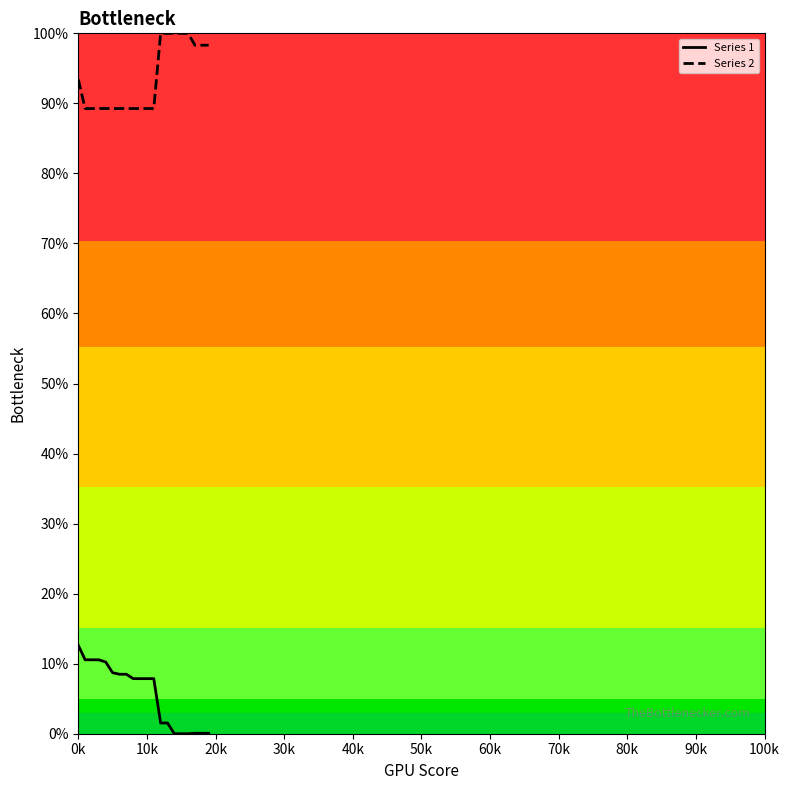

The value of Series 2 at 0k is 93.4. True or false?

True